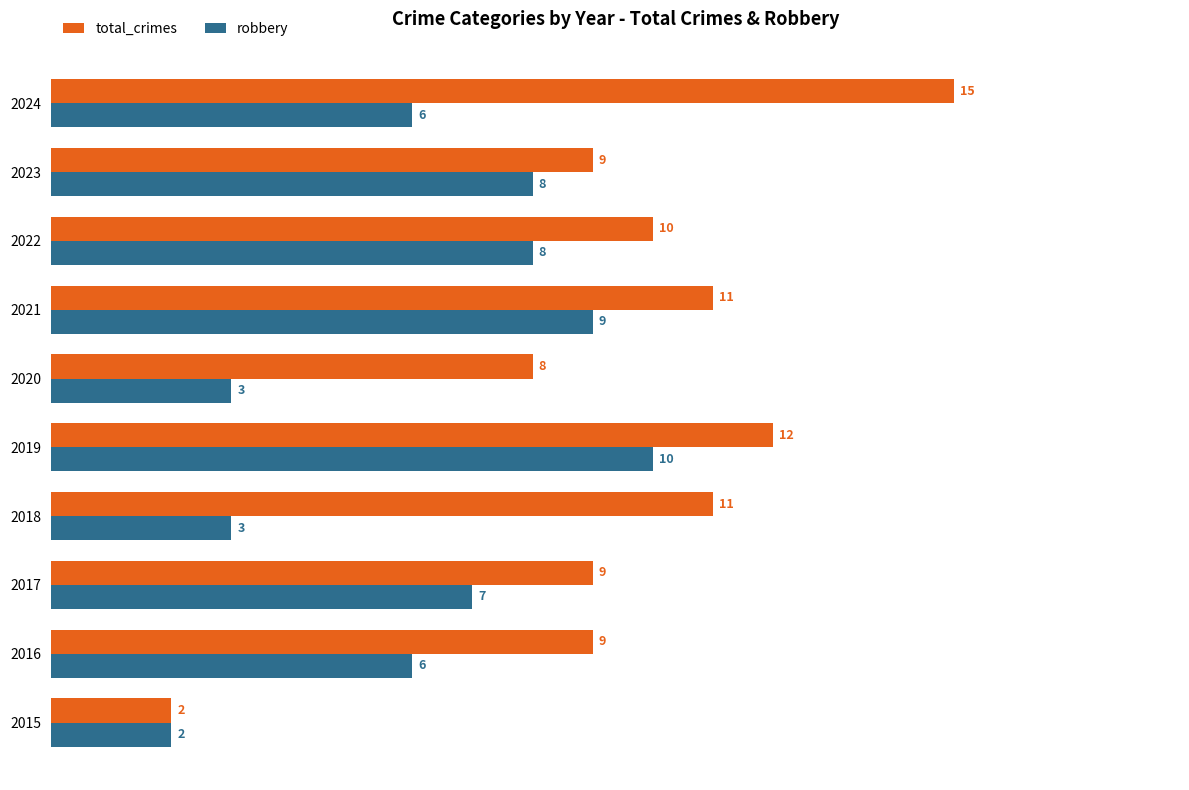

At which label is total_crimes closest to 8?

2020